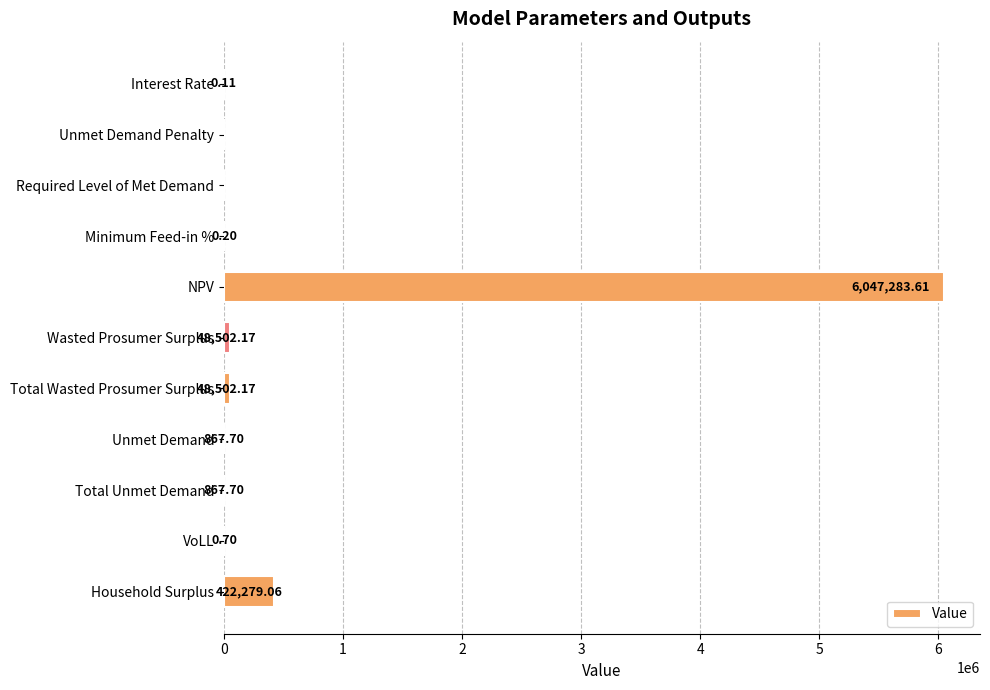

What is the change in value from Interest Rate to Total Wasted Prosumer Surplus?

+48502.1